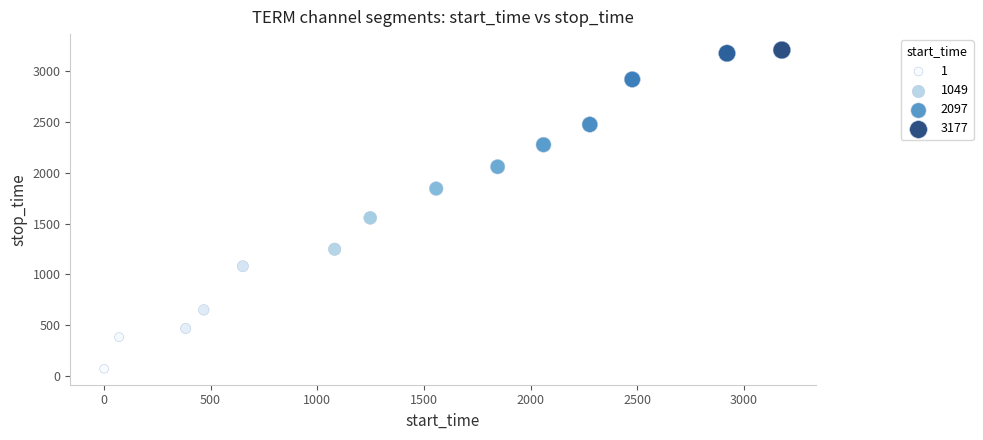

What Y value in the scatter plot is closest to 1639?

1556